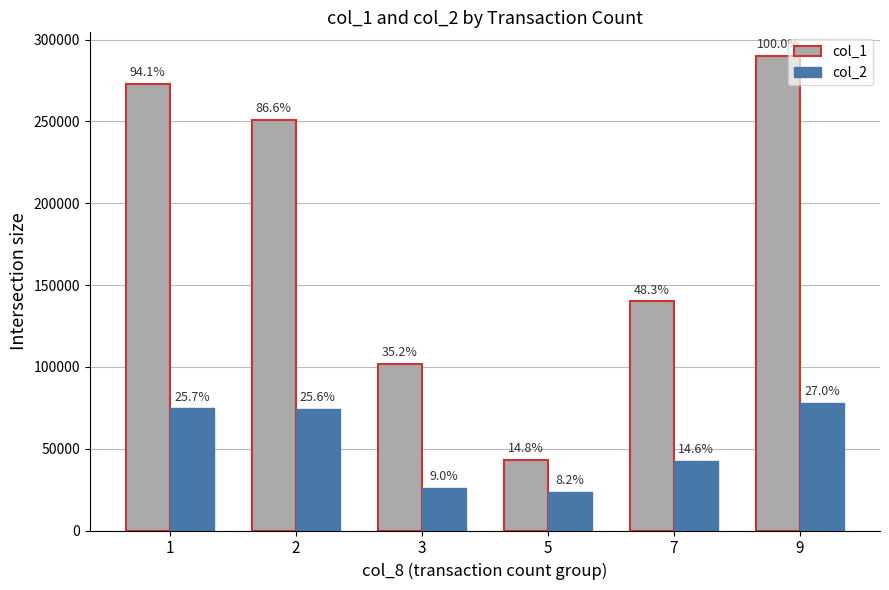

What are all the series names shown in the legend?

col_1, col_2